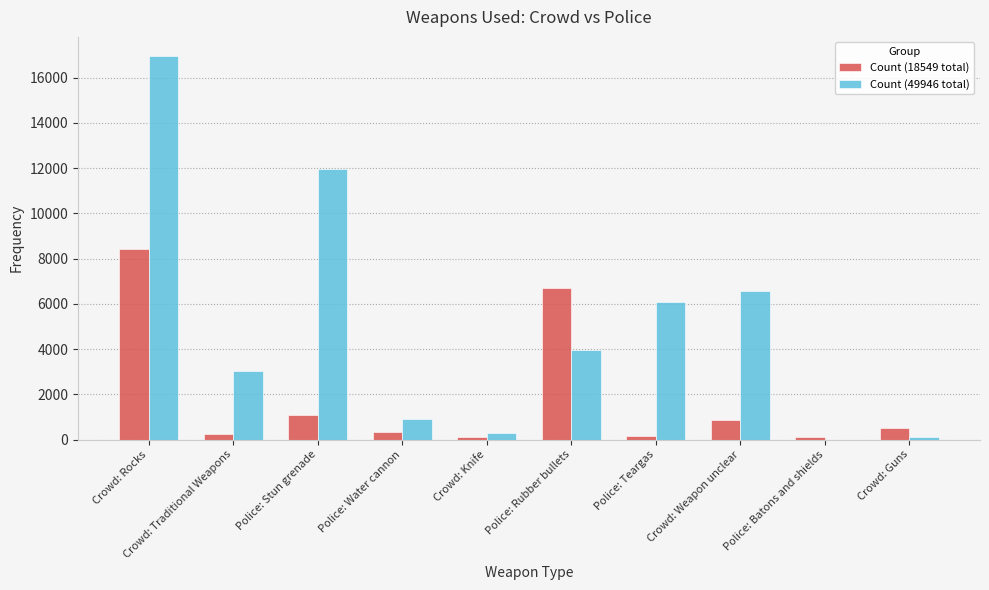

At which label does Count (49946 total) reach its peak?

Crowd: Rocks